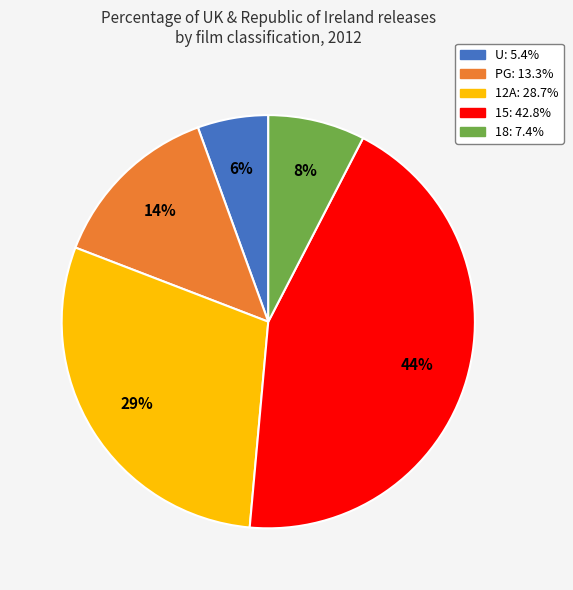

Do 18 and U together represent more than half of the pie?

No